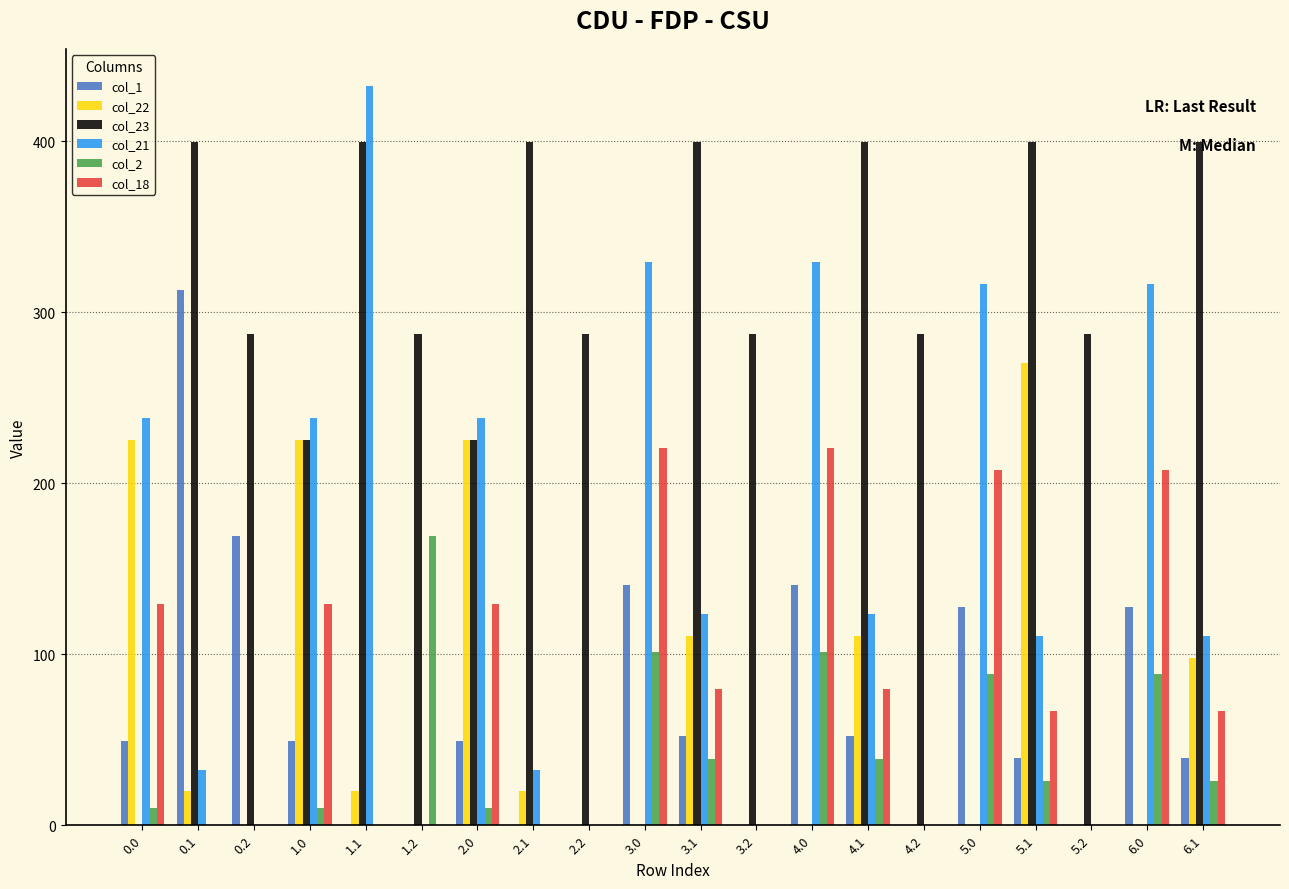

Which series has the largest total across all categories?

col_23